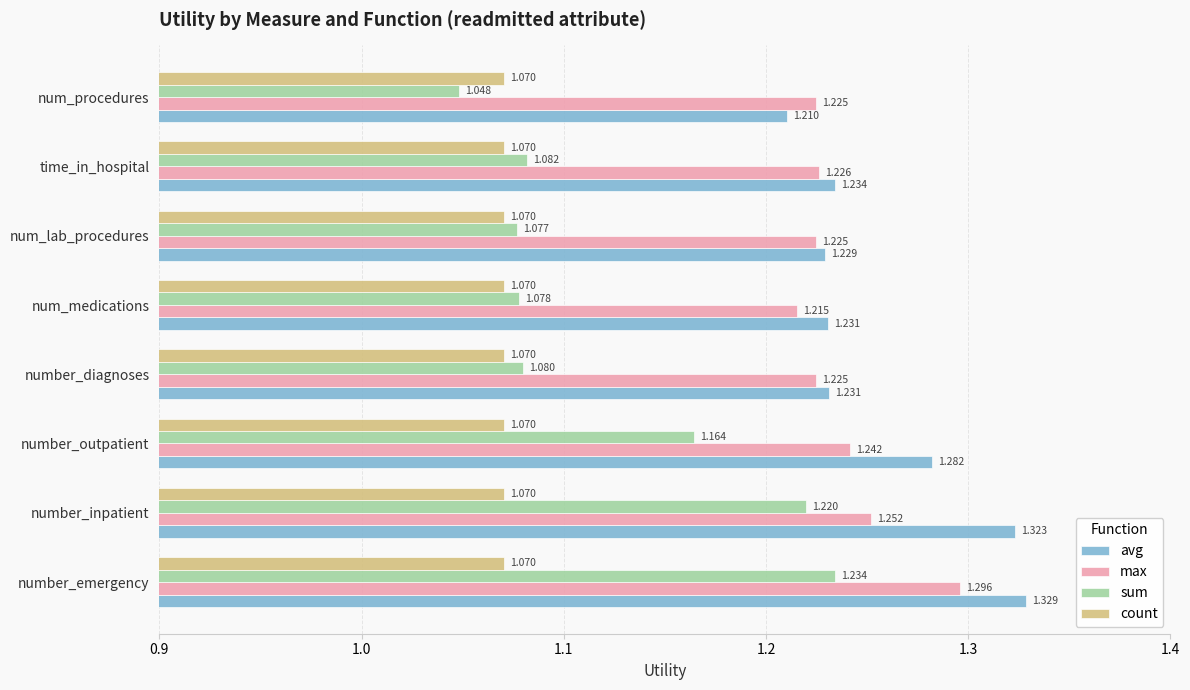

Which label corresponds to the largest value in the chart?

number_emergency